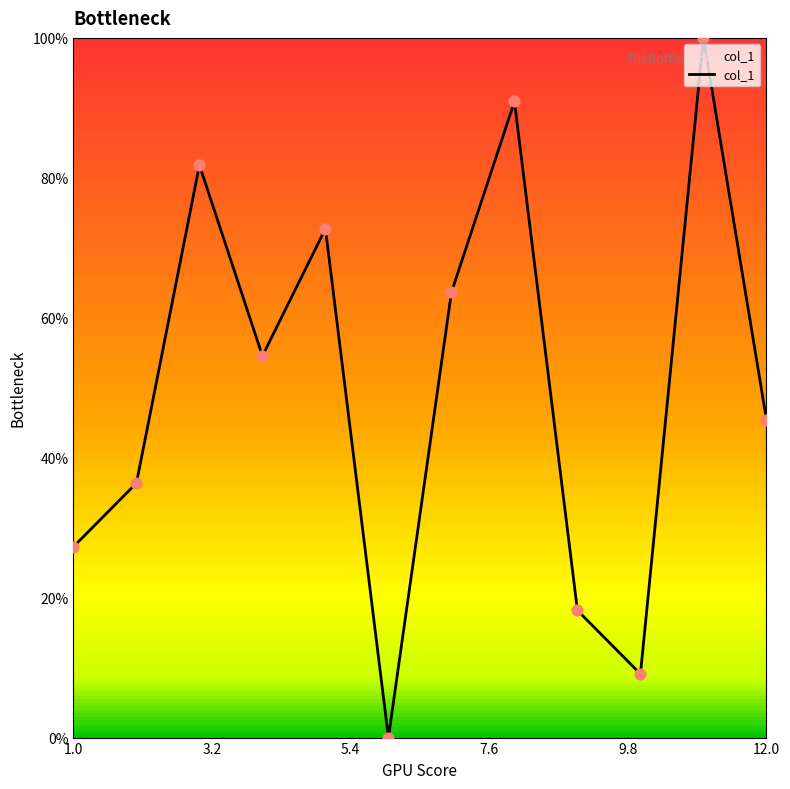

What is the maximum value shown in the chart?

100.0